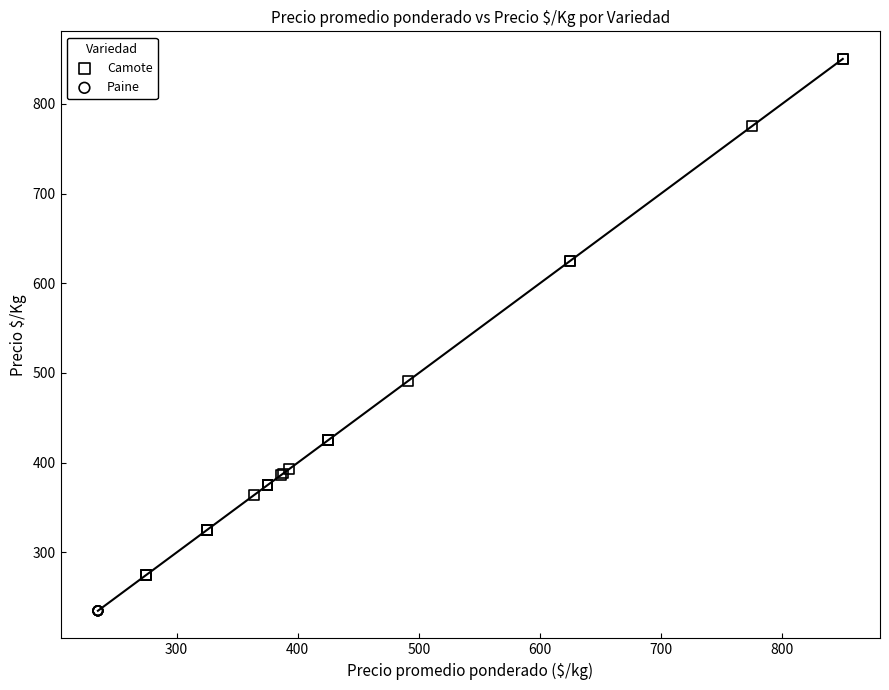

Which series contains the highest Y value?

Camote